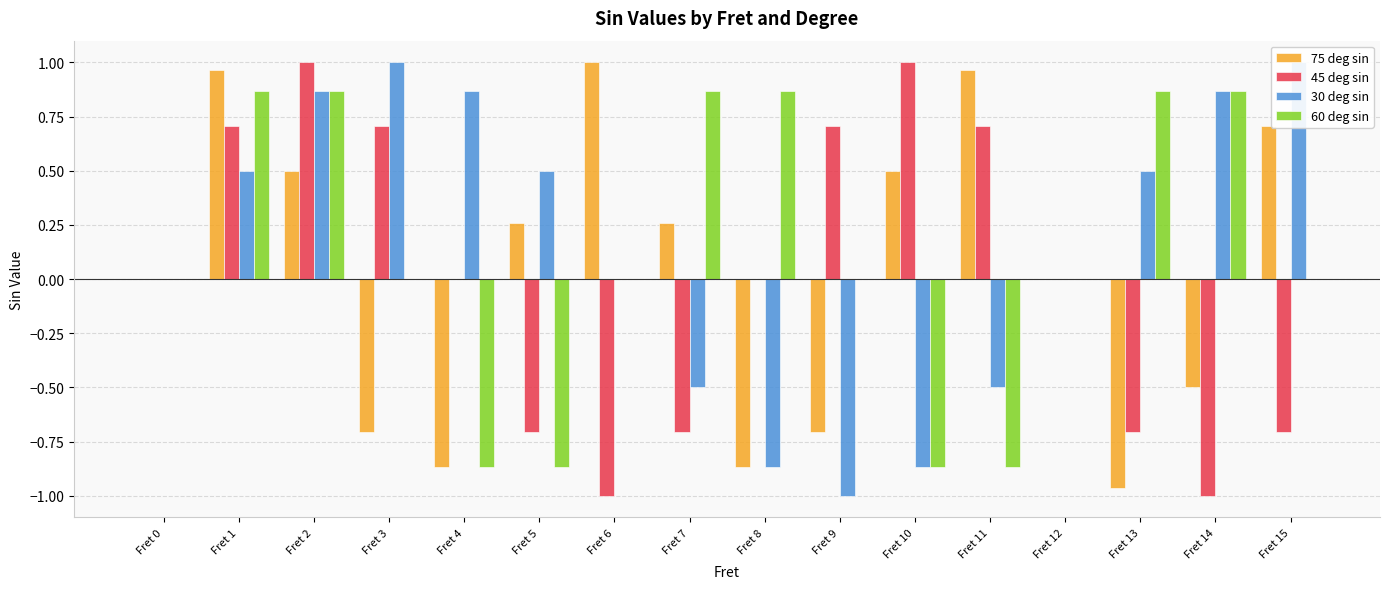

At which category is the sum across all series the highest?

Fret 2